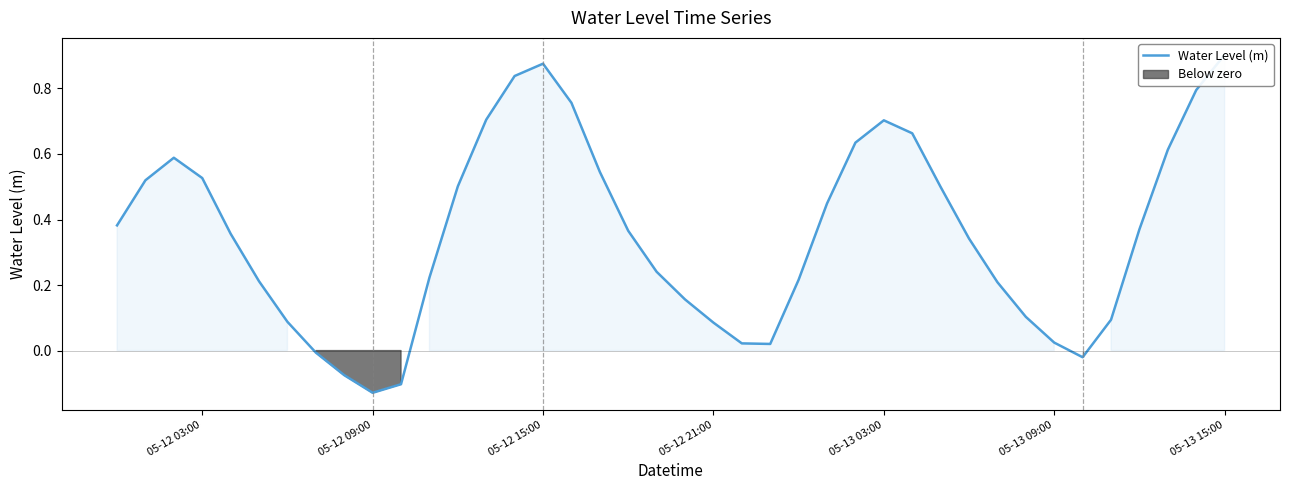

How many points are higher than both their immediate neighbors (excluding endpoints)?

3